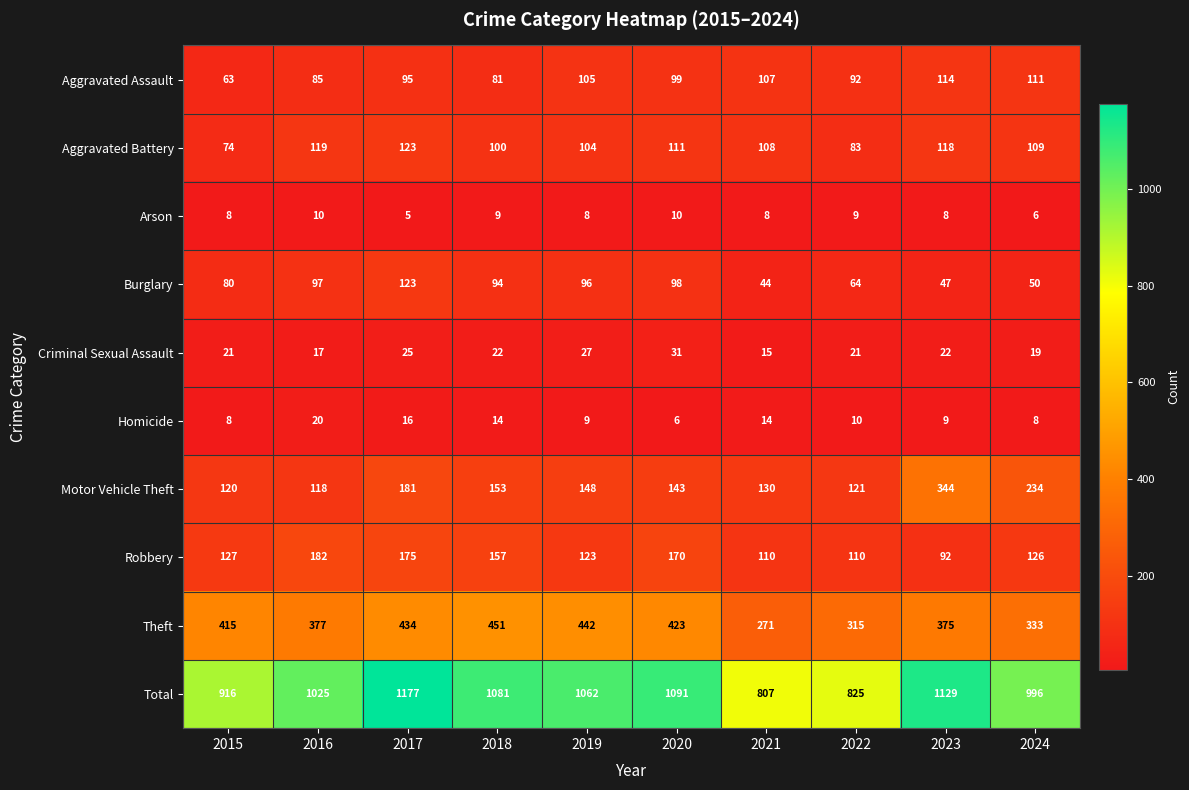

Rank the series at 2020 from highest to lowest value.

Total, Theft, Robbery, Motor Vehicle Theft, Aggravated Battery, Aggravated Assault, Burglary, Criminal Sexual Assault, Arson, Homicide